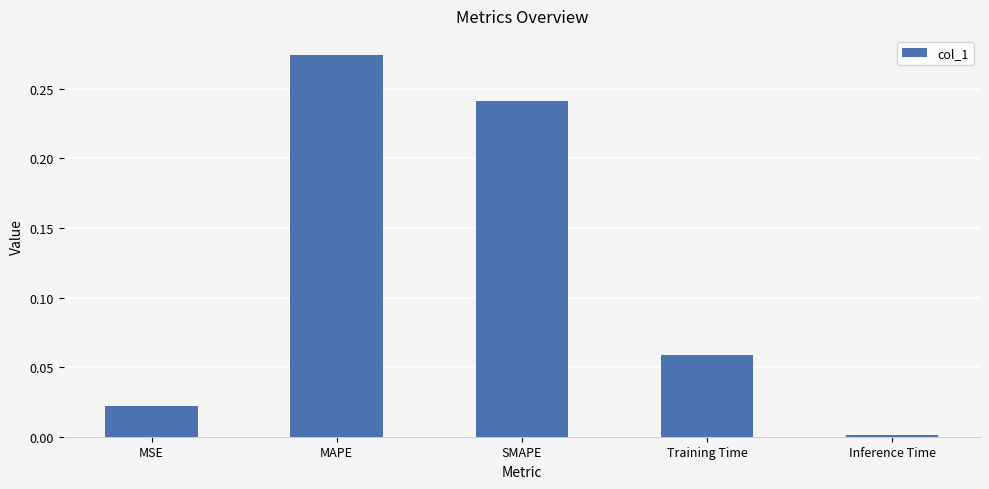

What is the sum of all values?

0.6